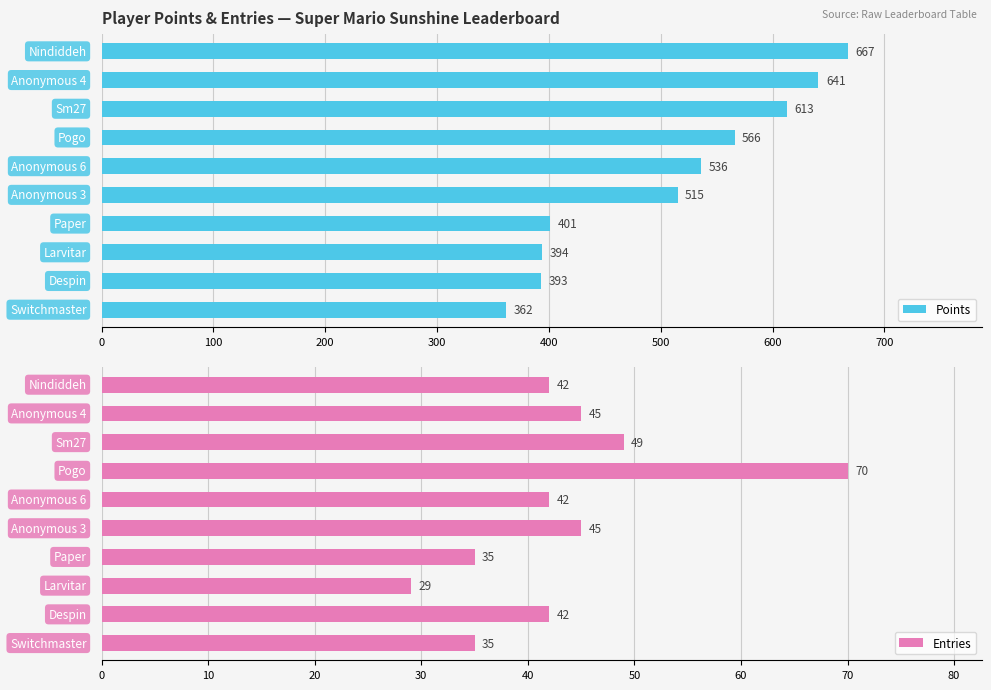

What is the difference between the maximum and minimum values in the Entries series?

41